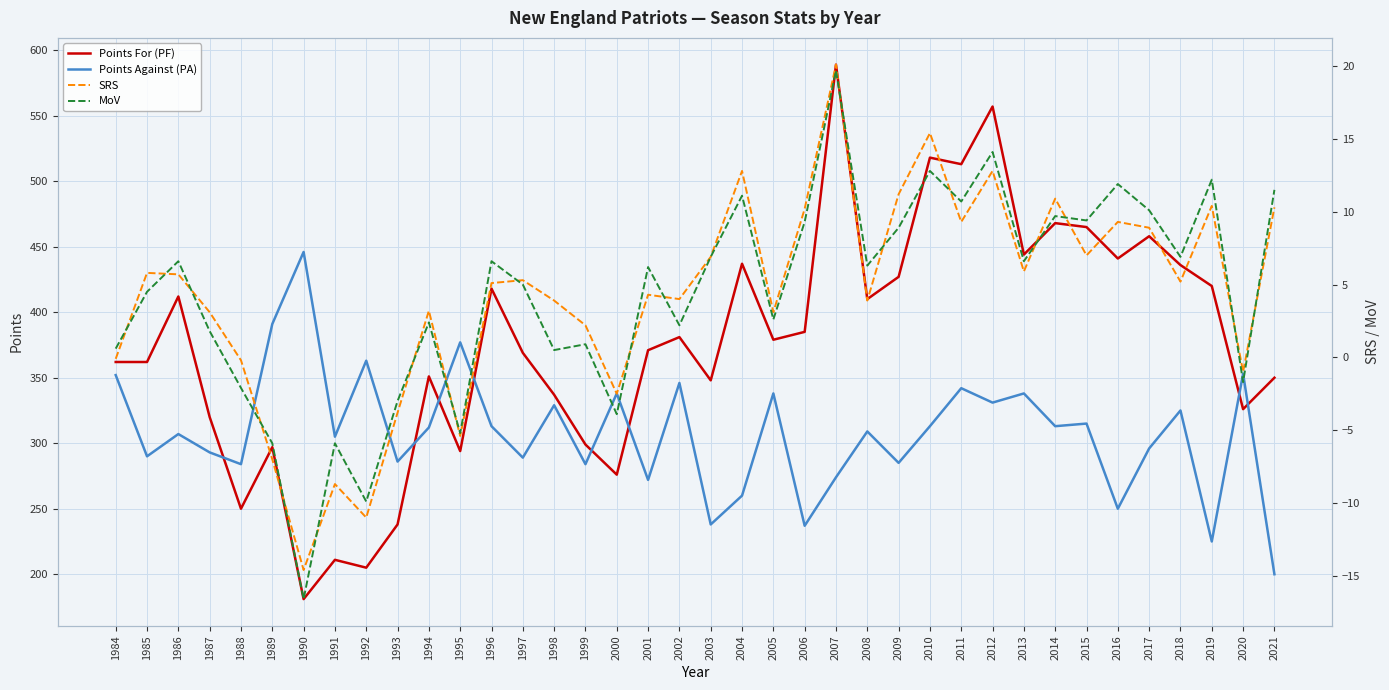

Rank the categories by SRS value from lowest to highest.

1990, 1992, 1991, 1989, 1995, 1993, 2000, 2020, 1988, 1984, 1999, 1987, 2005, 1994, 1998, 2008, 2002, 2001, 1996, 2018, 1997, 1986, 1985, 2013, 2003, 2015, 2017, 2011, 2016, 2006, 2021, 2019, 2014, 2009, 2004, 2012, 2010, 2007